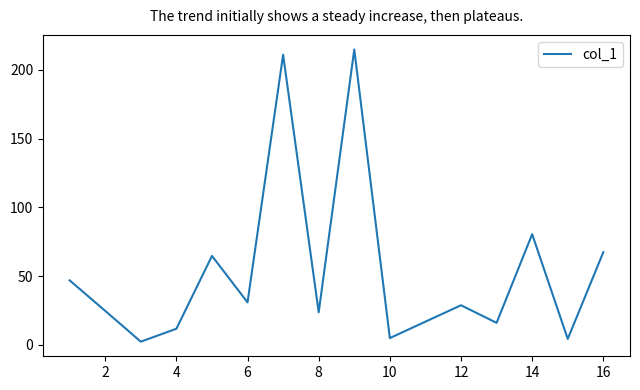

What is the difference between the maximum and minimum values?

212.6